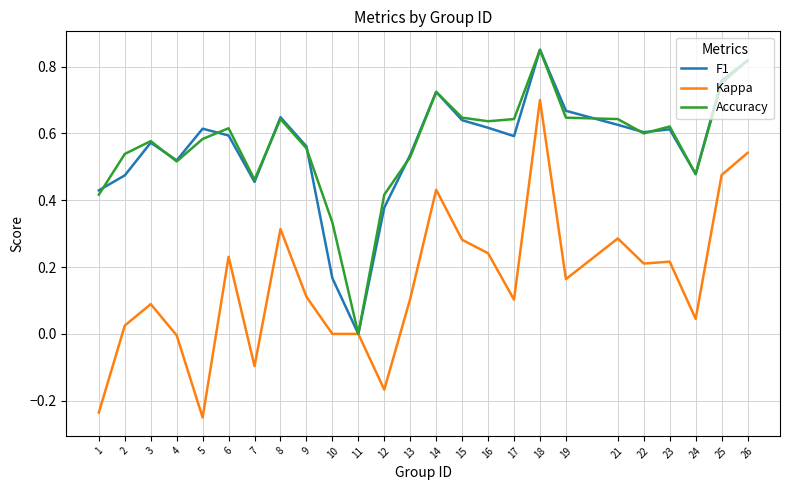

Is it true that Accuracy equals 0.0 at 11?

True